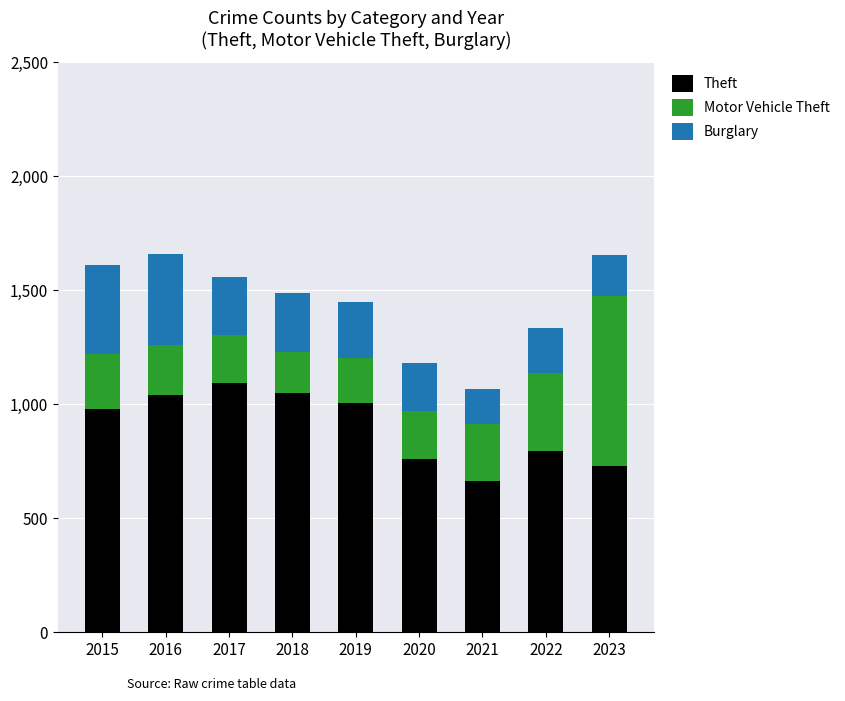

At which label does Theft reach its peak?

2017